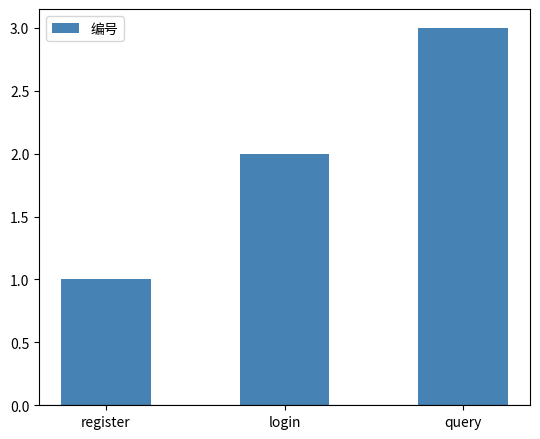

How many bars are there in total?

3